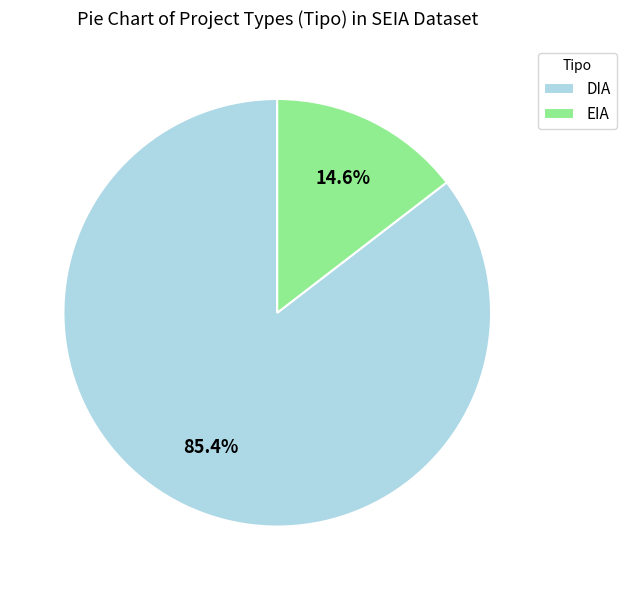

True or false: DIA accounts for 79% of the total.

False